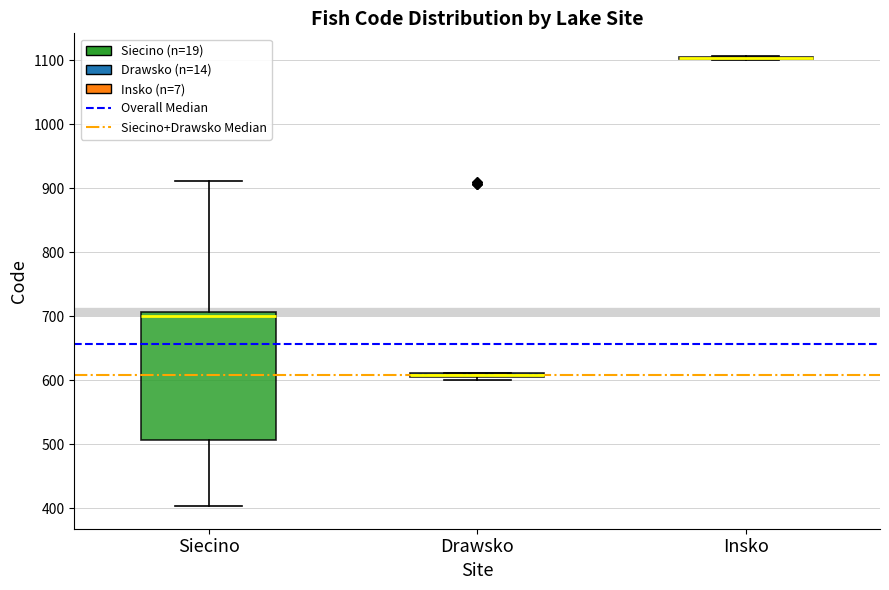

Where does the lower whisker of the box for Siecino end on the y-axis? The values are not printed on the chart, so give them approximately, as read against the axis.

400